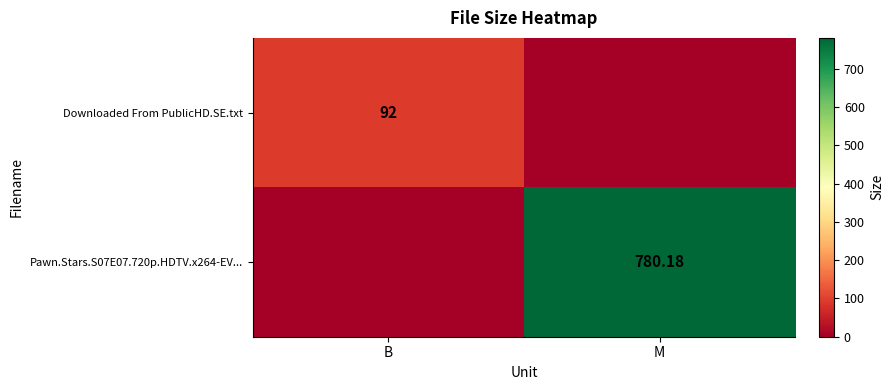

What value does the Pawn.Stars.S07E07.720p.HDTV.x264-EV... series have at M?

780.2